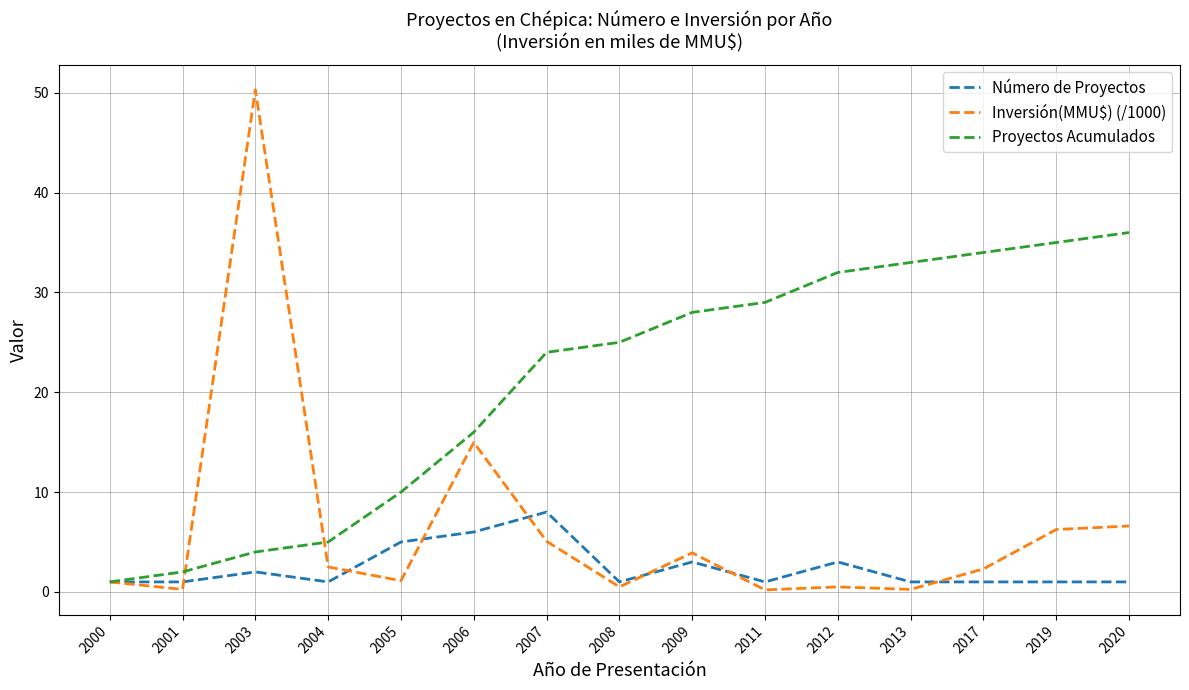

Where is Proyectos Acumulados nearest to the value 18?

2006